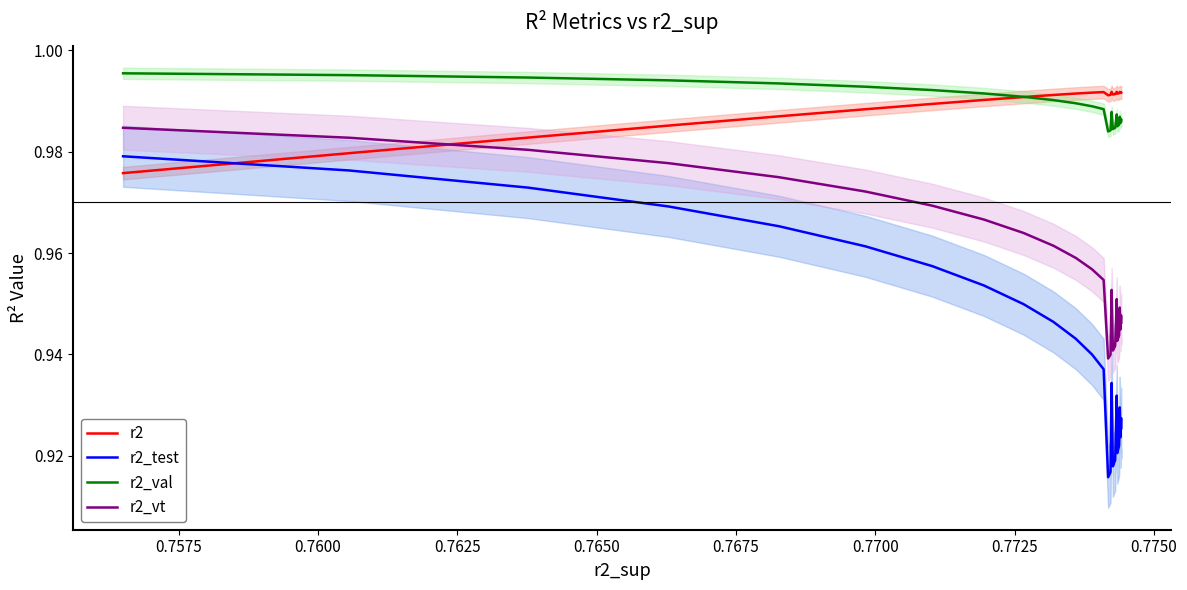

True or false: r2_test and r2_val cross at least once.

False